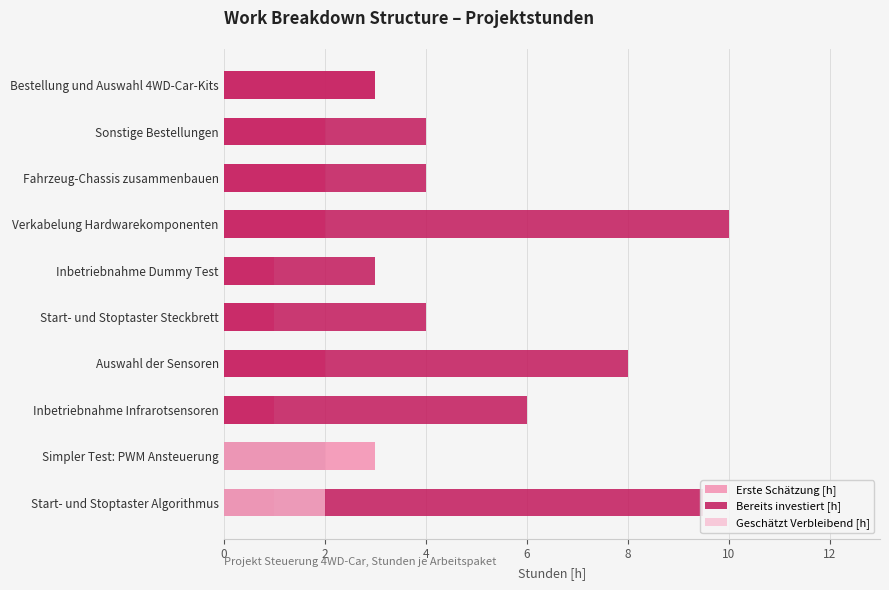

How many groups of bars are there?

10